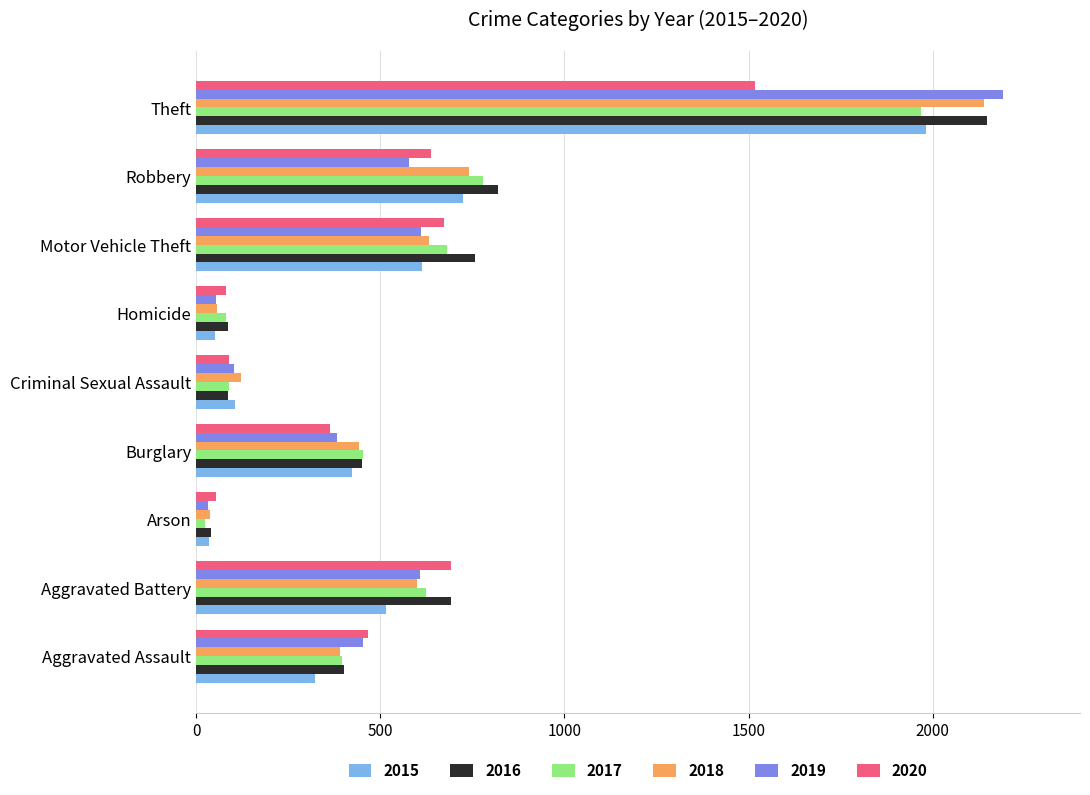

What is the difference between the second highest and minimum values in the 2020 series?

636